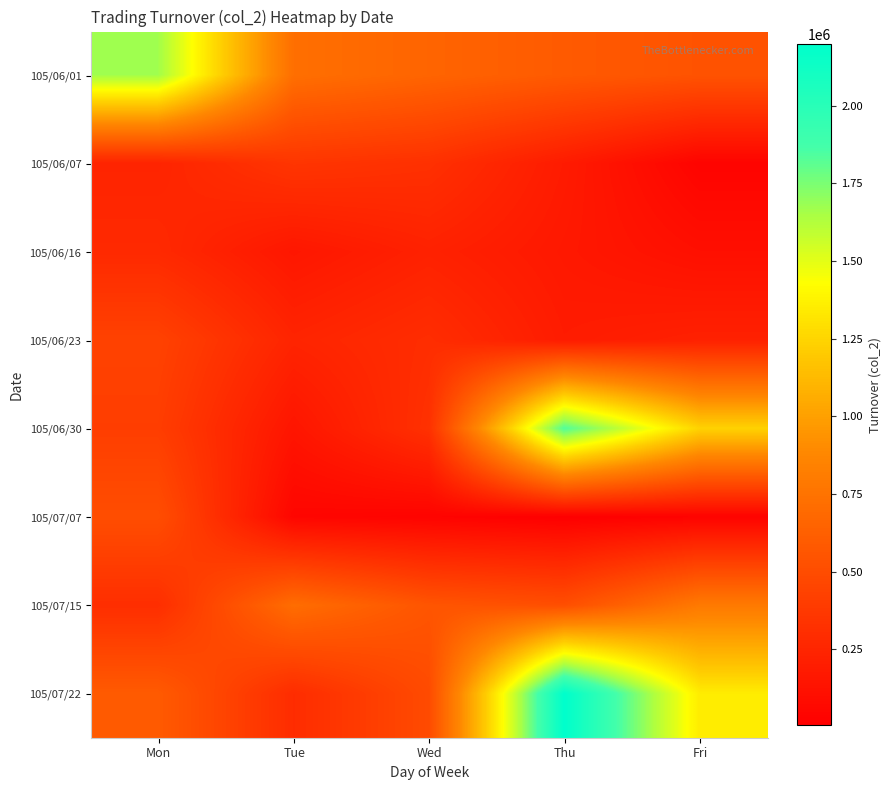

Between Thu and Wed, which is larger?

Wed